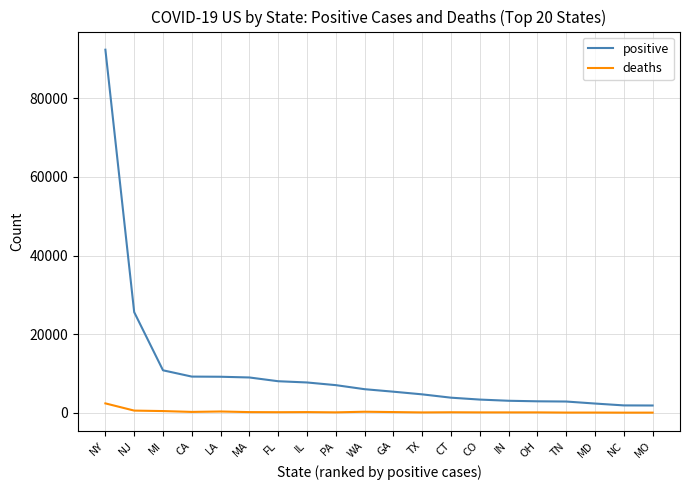

True or false: deaths and positive cross at least once.

False